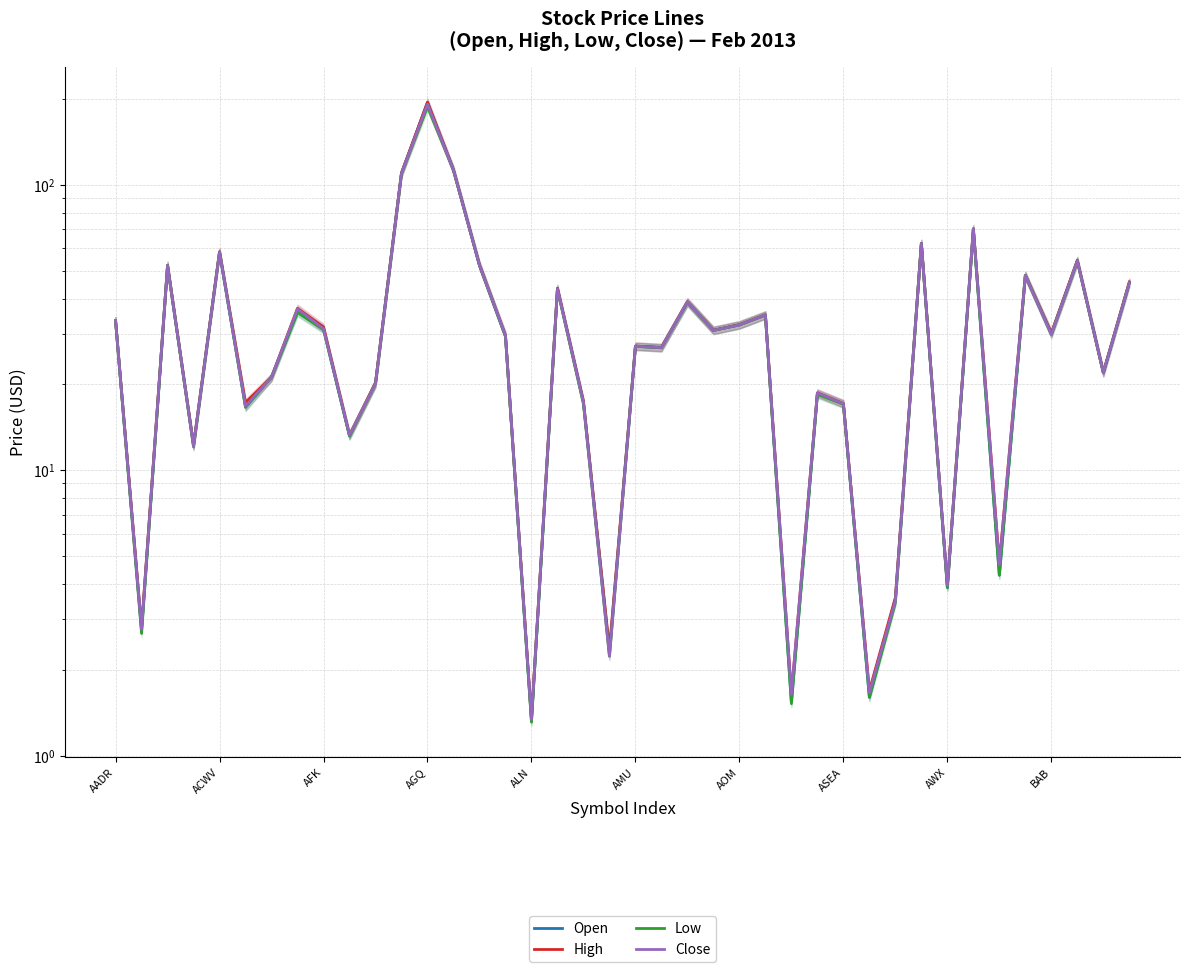

What is the difference between the second highest and second lowest values in the Low series?

111.4